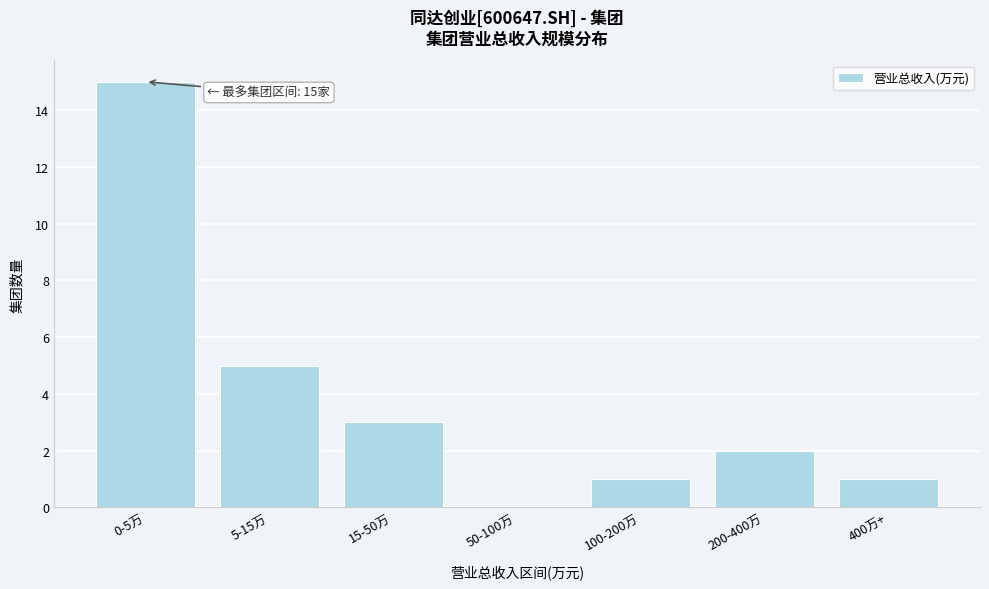

Reading right to left, extract all data points from this chart.

400万+=1	200-400万=2	100-200万=1	50-100万=0	15-50万=3	5-15万=5	0-5万=15